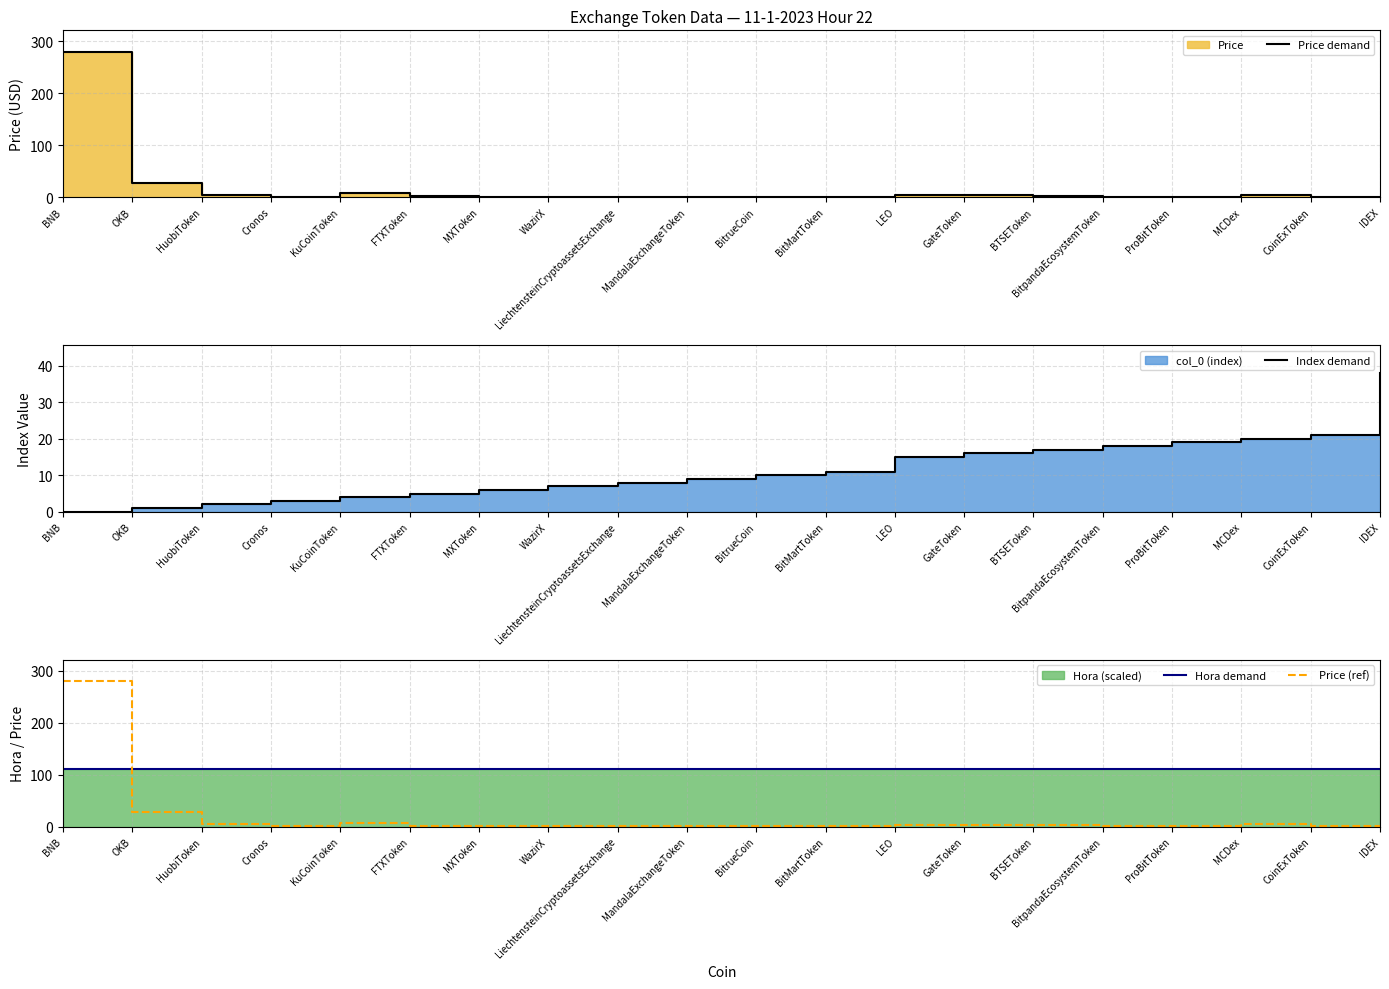

What is the label of the 11th point from the right?

MandalaExchangeToken